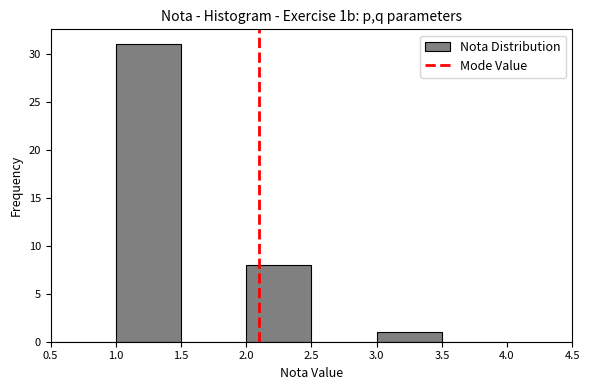

Reading left to right, list every bar in this chart as the range it spans on the x-axis followed by its height. The values are not printed on the chart, so give them approximately, as read against the axis.

0.5 to 1.0: 0
1.0 to 1.5: 31
1.5 to 2.0: 0
2.0 to 2.5: 8
2.5 to 3.0: 0
3.0 to 3.5: 1
3.5 to 4.0: 0